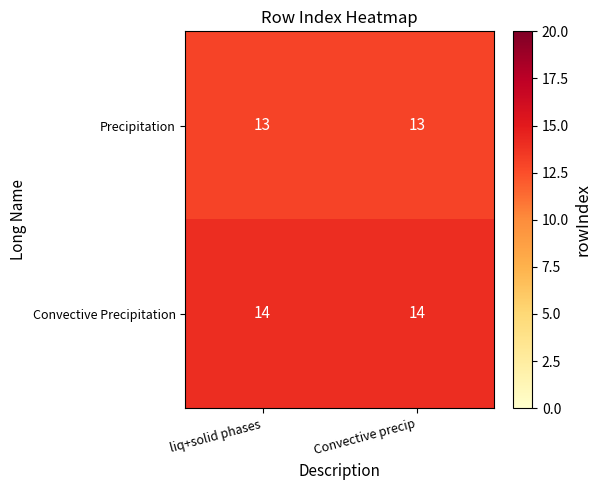

What is the sum of the Precipitation values at liq+solid phases and Convective precip?

26